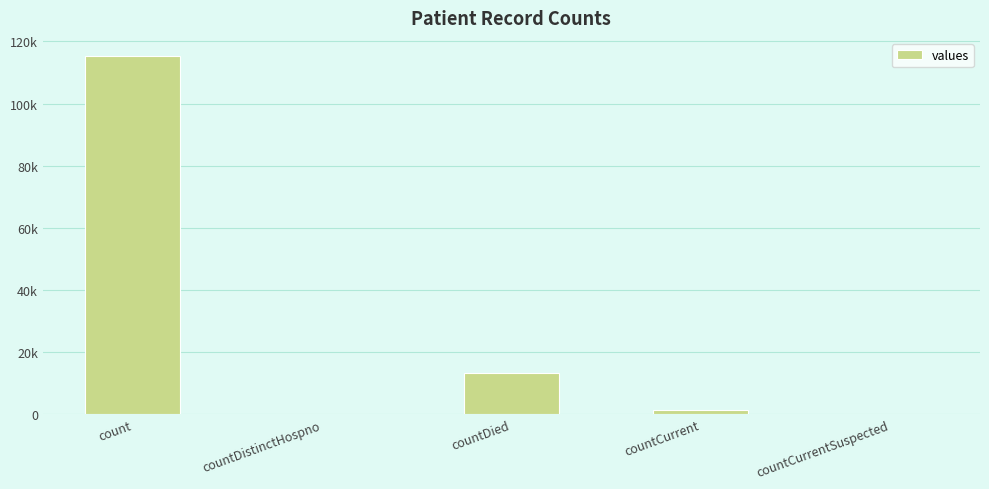

What is the label of the 1st bar from the left?

count